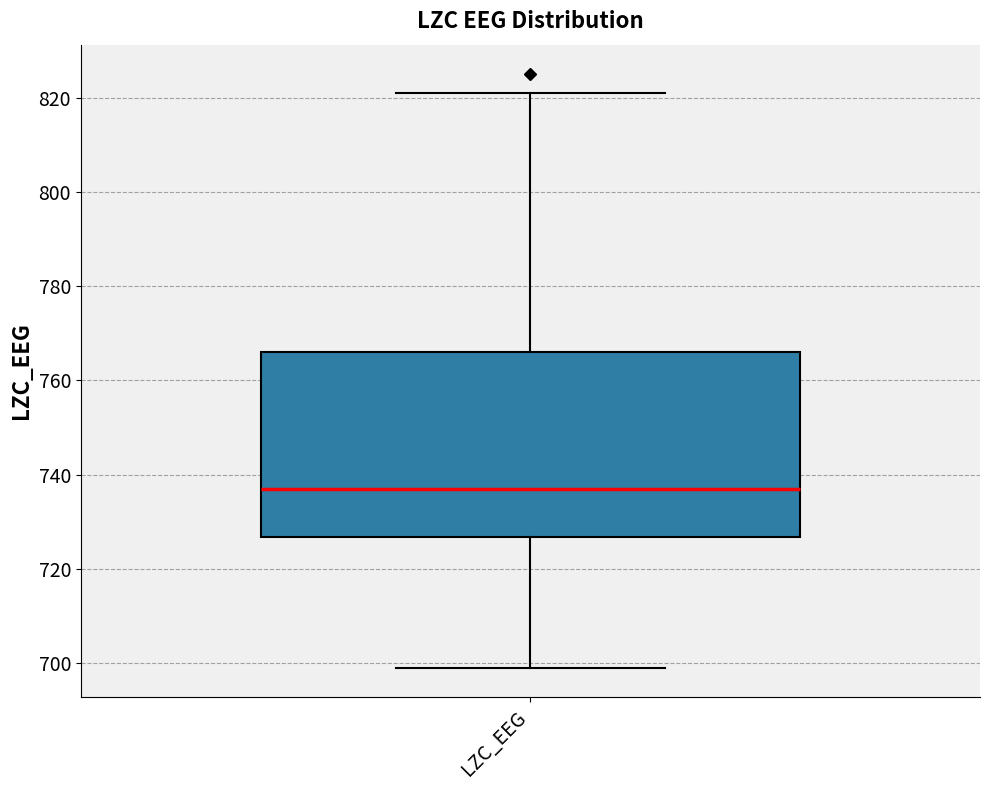

Read this box plot against the y-axis: the position of the median line, the range covered by the box, and the ends of both whiskers. The values are not printed on the chart, so give them approximately, as read against the axis.

median 738, box 726 to 766, whiskers 700 to 822